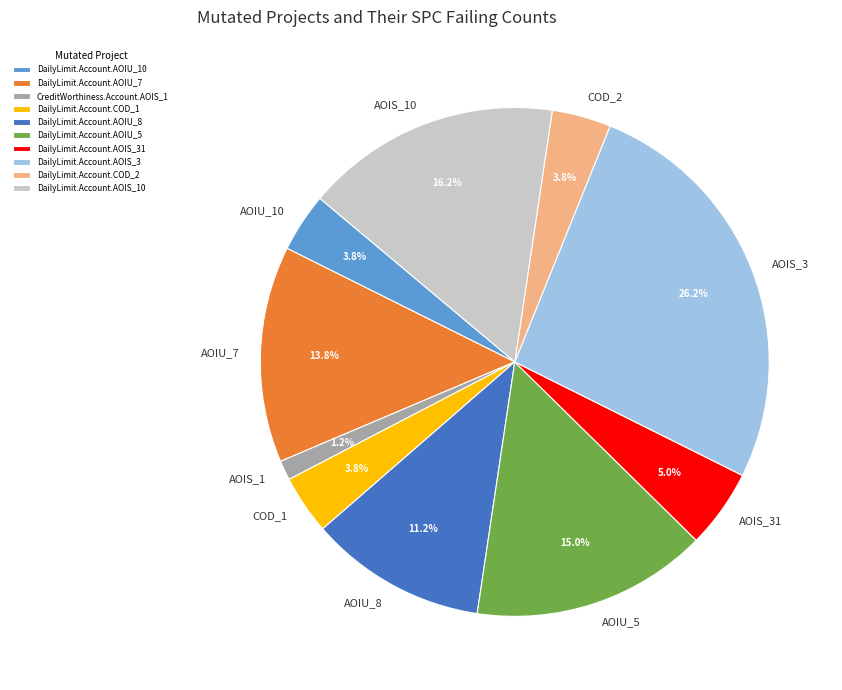

Which has a higher value, DailyLimit.Account.AOIU_10 or CreditWorthiness.Account.AOIS_1?

DailyLimit.Account.AOIU_10